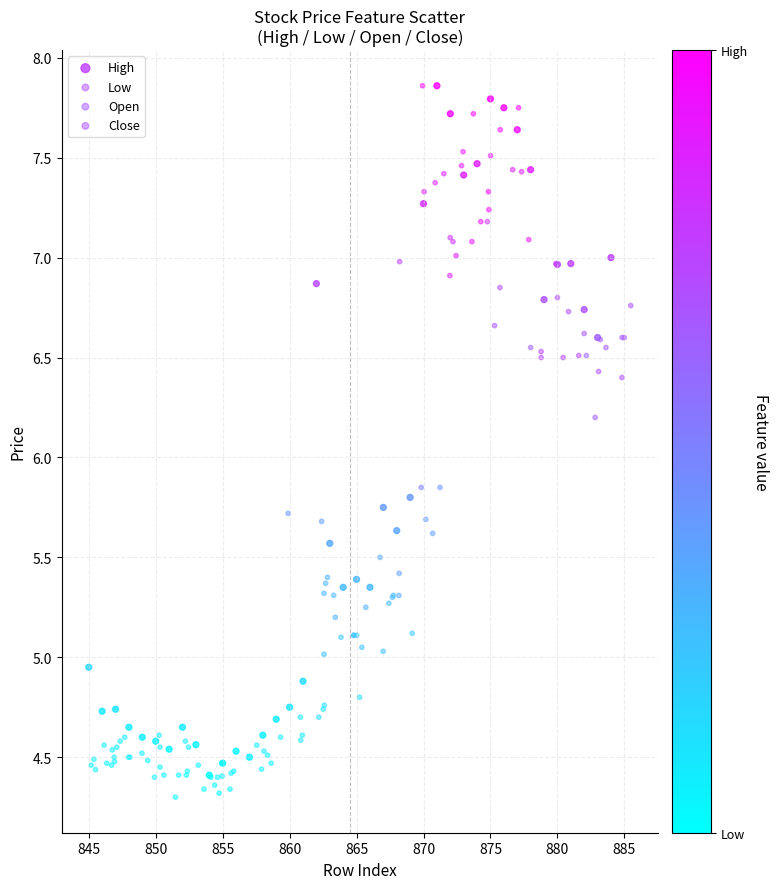

Which series contains the lowest Y value?

Low